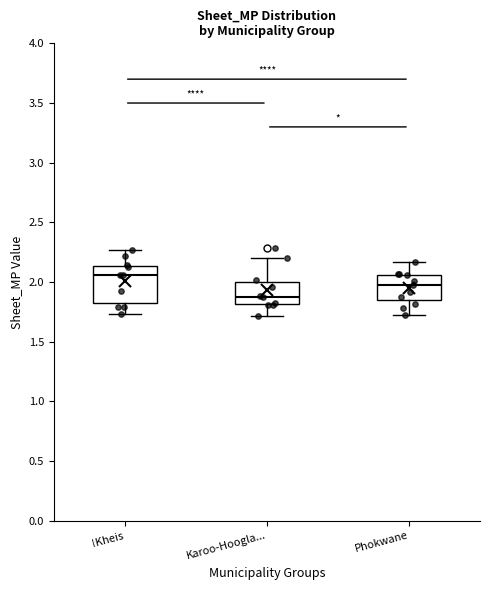

Comparing the boxes themselves (not the whiskers), which one is the tallest?

!Kheis